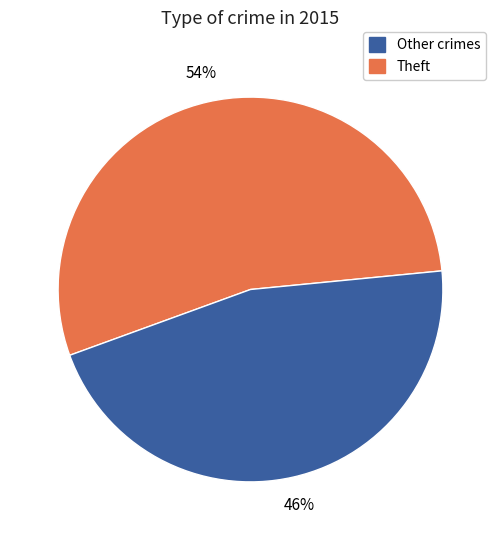

Rank the categories by value from highest to lowest.

Other crimes, Theft